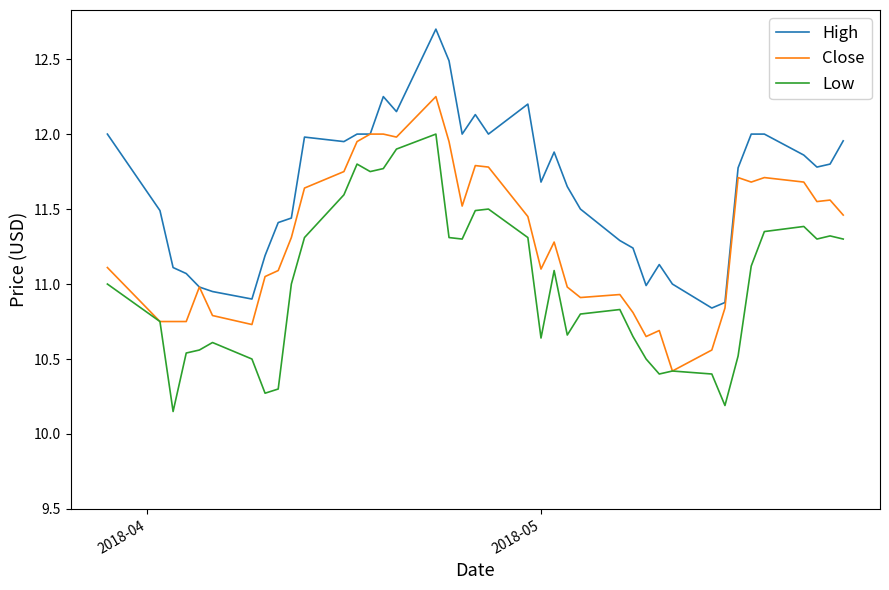

Rank the series by their average value, from lowest to highest.

Low, Close, High